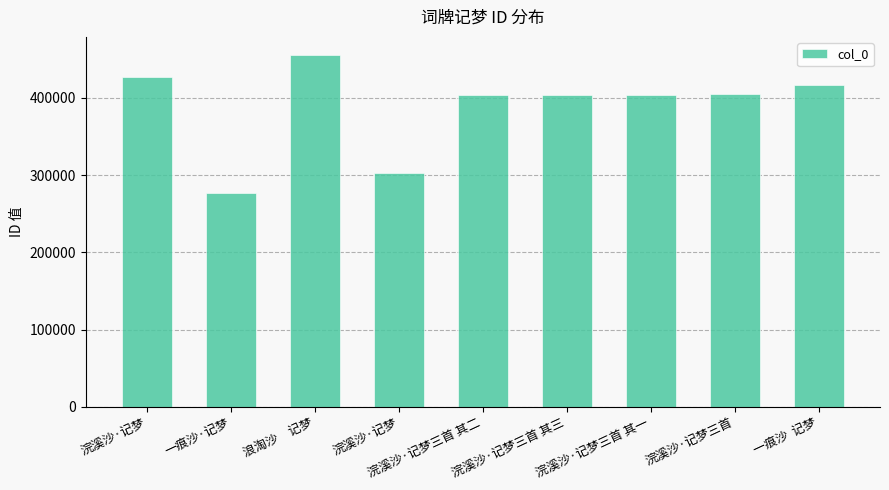

What is the change in value from 浪淘沙　记梦 to 浣溪沙·记梦?

-153348